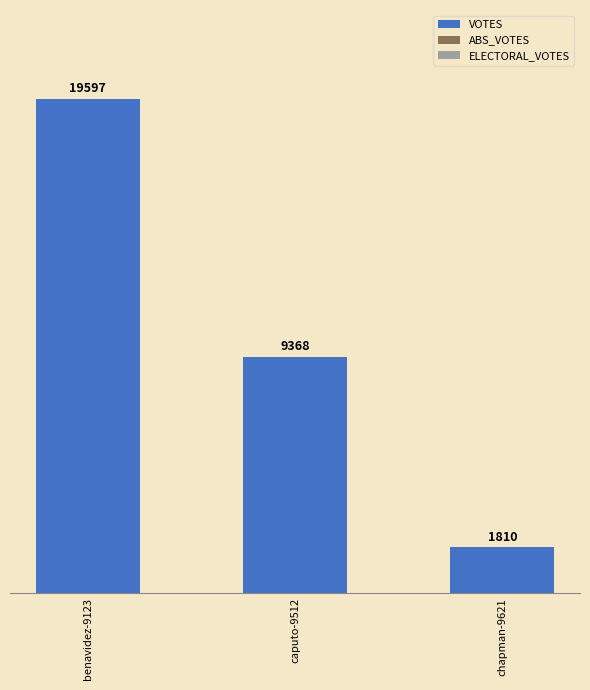

The chart shows a value of 5499 at caputo-9512. True or false?

False